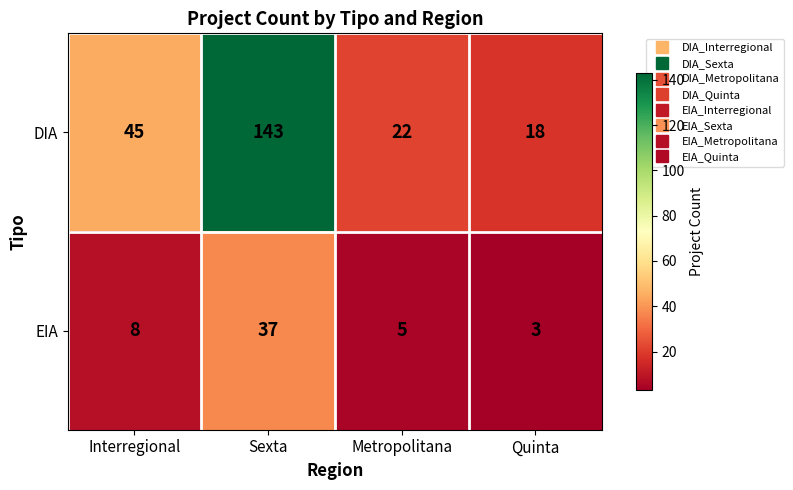

The DIA series shows 18 at Quinta. True or false?

True